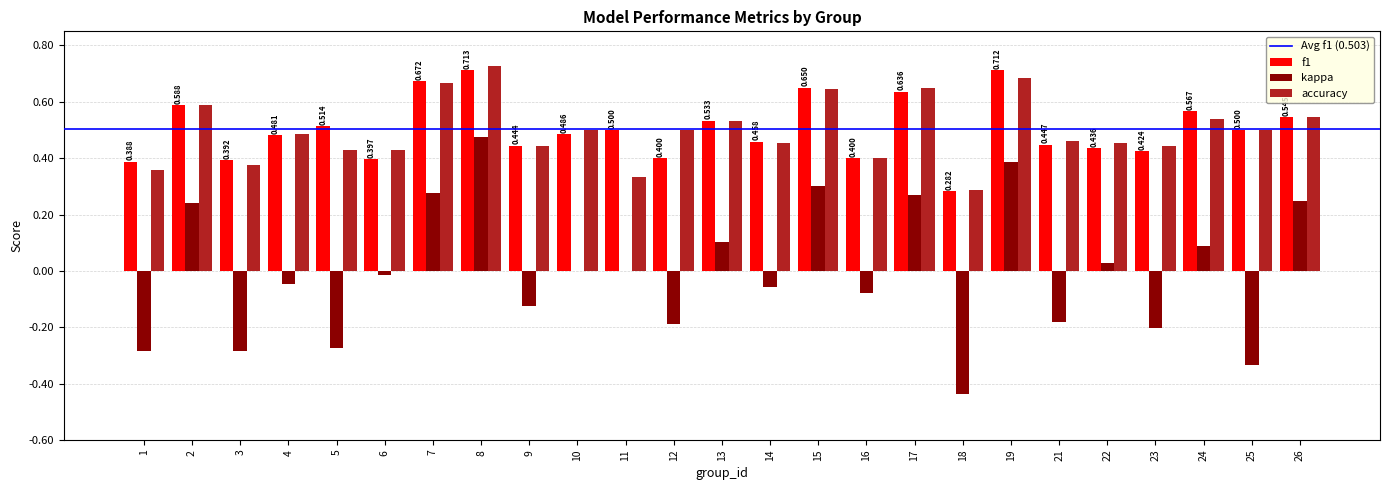

Which has a higher value, 15 or 6?

15